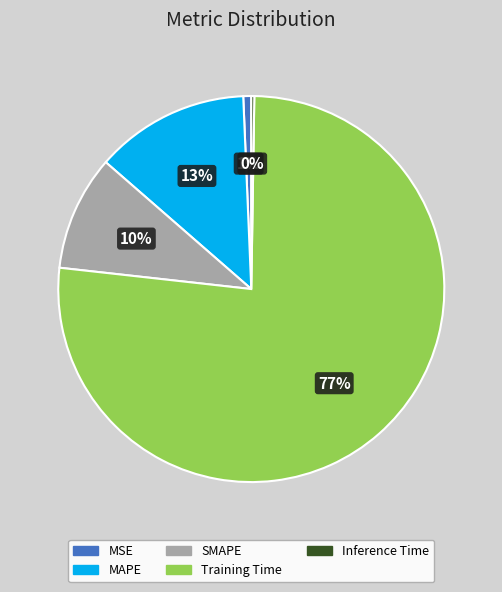

Which category accounts for the majority?

Training Time